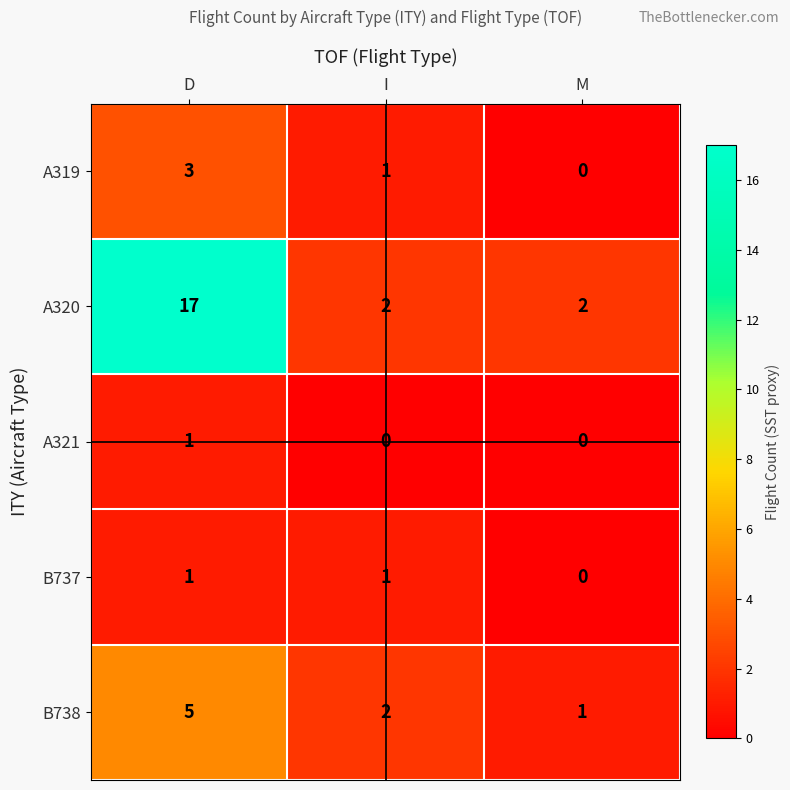

How many positive values does the B737 series have?

2